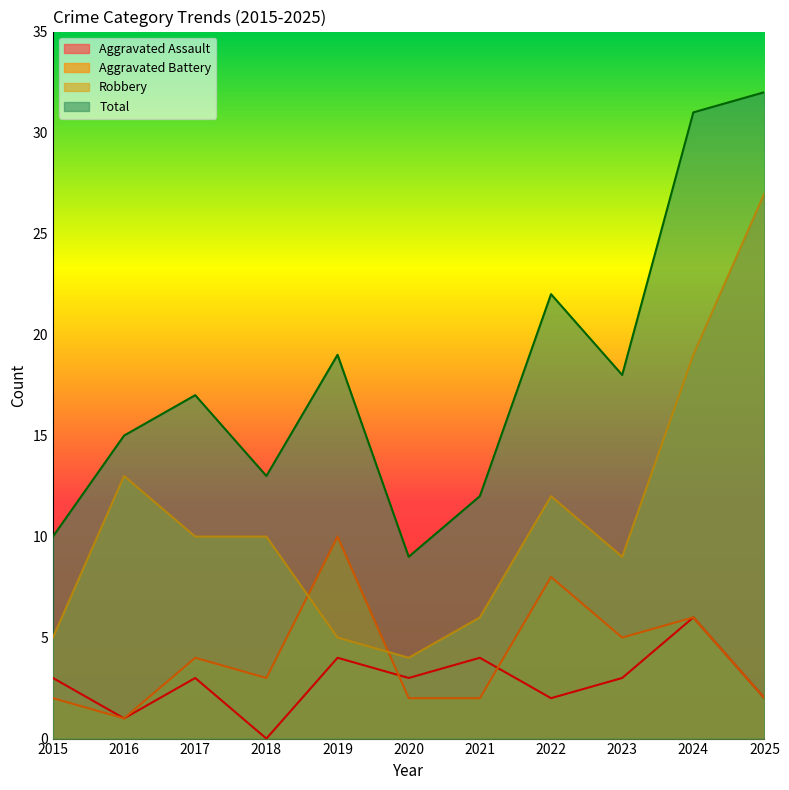

What is the difference between the highest and lowest values at 2025?

30